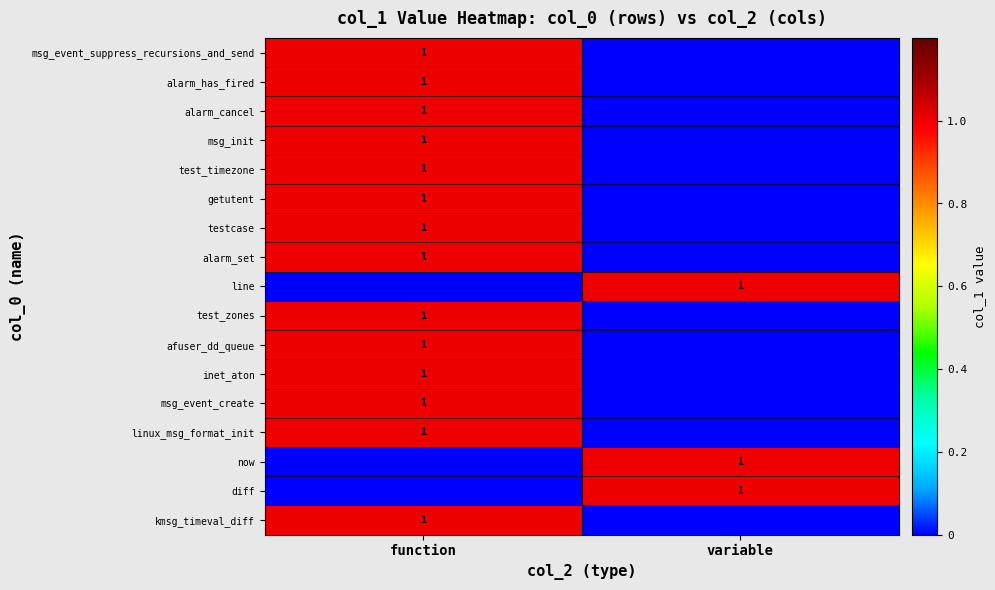

The afuser_dd_queue series shows 1 at function. True or false?

True